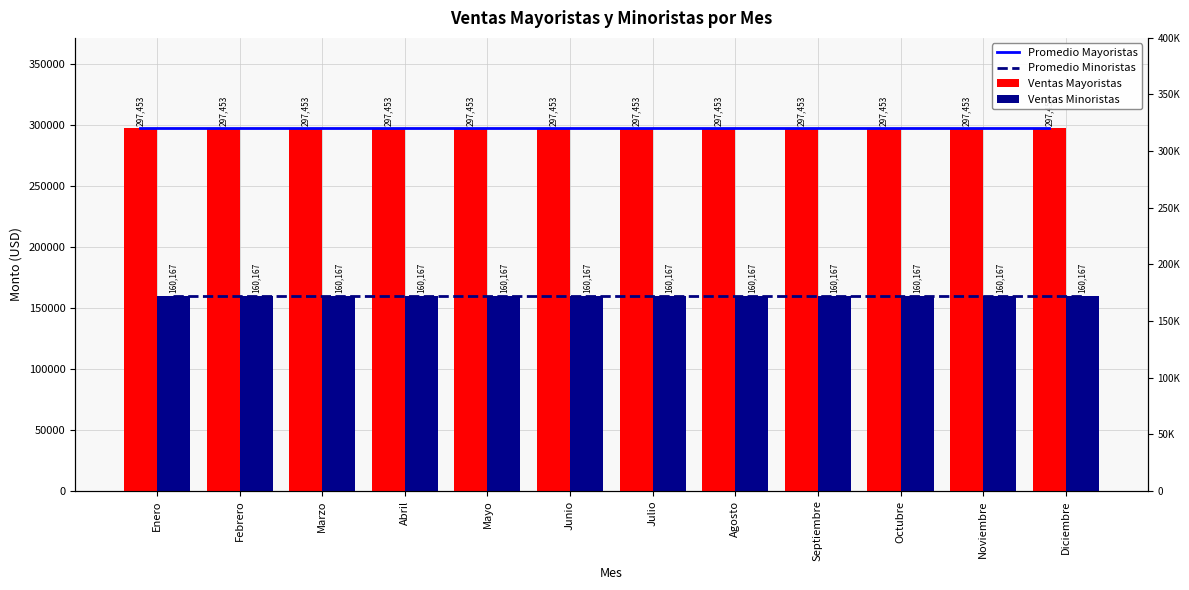

What is the sum of all Ventas Mayoristas values?

3569436